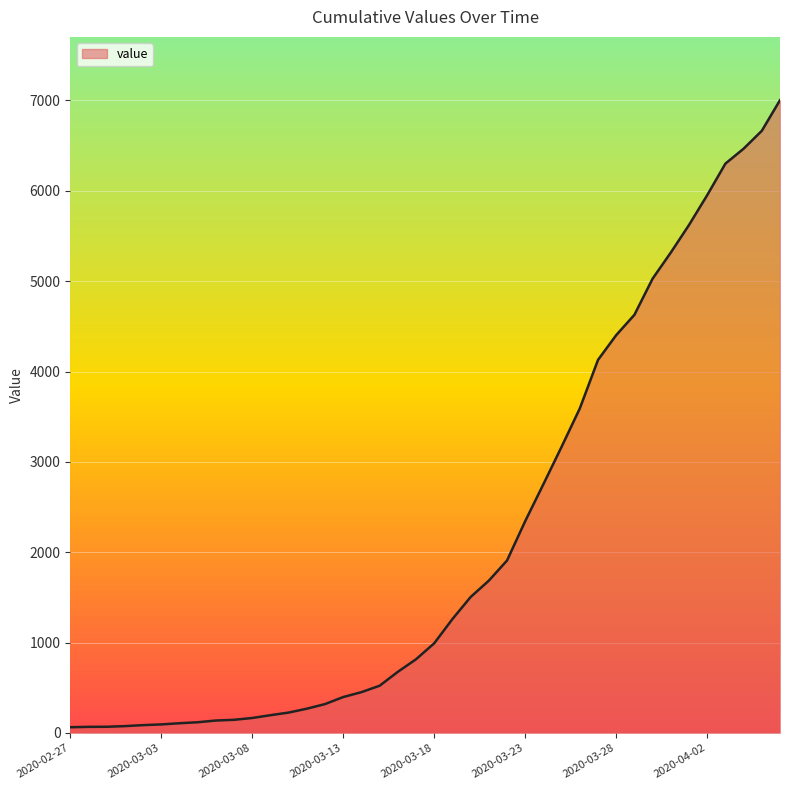

Reading left to right, transcribe all the data shown in this chart.

2020-02-27=64	2020-02-28=68	2020-02-29=69	2020-03-01=76	2020-03-02=87	2020-03-03=95	2020-03-04=108	2020-03-05=119	2020-03-06=138	2020-03-07=146	2020-03-08=166	2020-03-09=197	2020-03-10=226	2020-03-11=269	2020-03-12=320	2020-03-13=398	2020-03-14=452	2020-03-15=523	2020-03-16=677	2020-03-17=816	2020-03-18=993	2020-03-19=1261	2020-03-20=1505	2020-03-21=1686	2020-03-22=1909	2020-03-23=2345	2020-03-24=2754	2020-03-25=3168	2020-03-26=3592	2020-03-27=4129	2020-03-28=4403	2020-03-29=4628	2020-03-30=5028	2020-03-31=5317	2020-04-01=5622	2020-04-02=5952	2020-04-03=6301	2020-04-04=6466	2020-04-05=6664	2020-04-06=7003